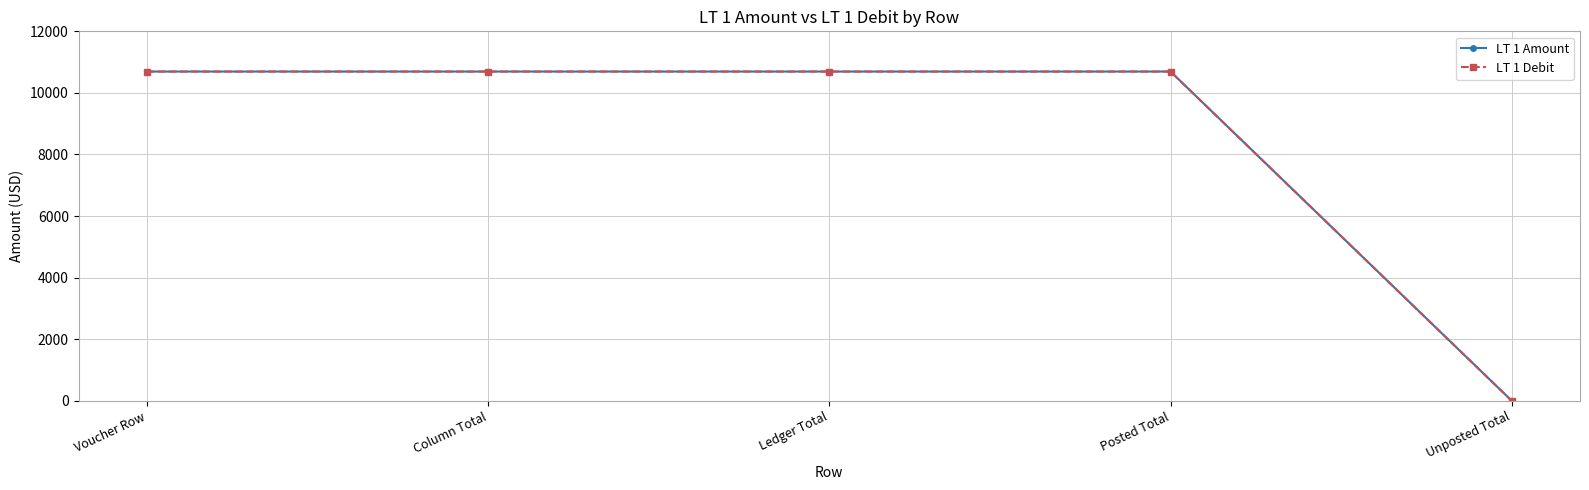

What is the difference between the LT 1 Debit values at Unposted Total and Voucher Row?

10693.9